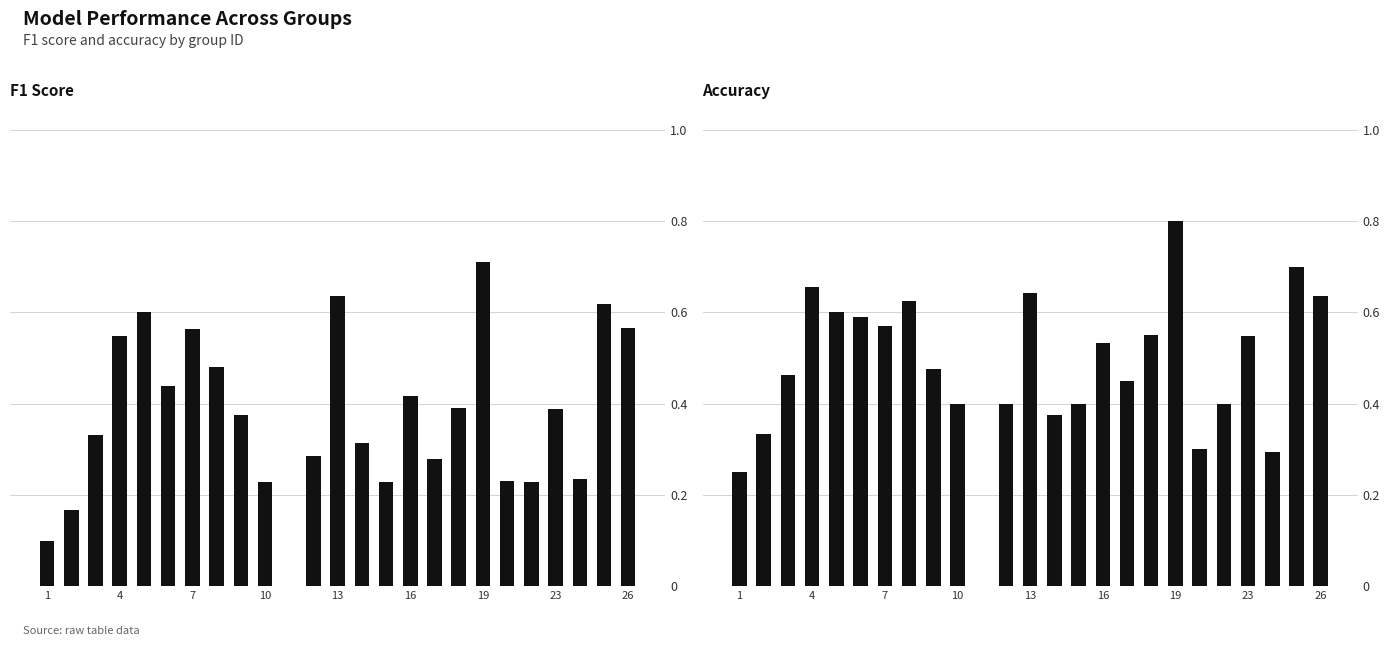

How many groups of bars are there?

25